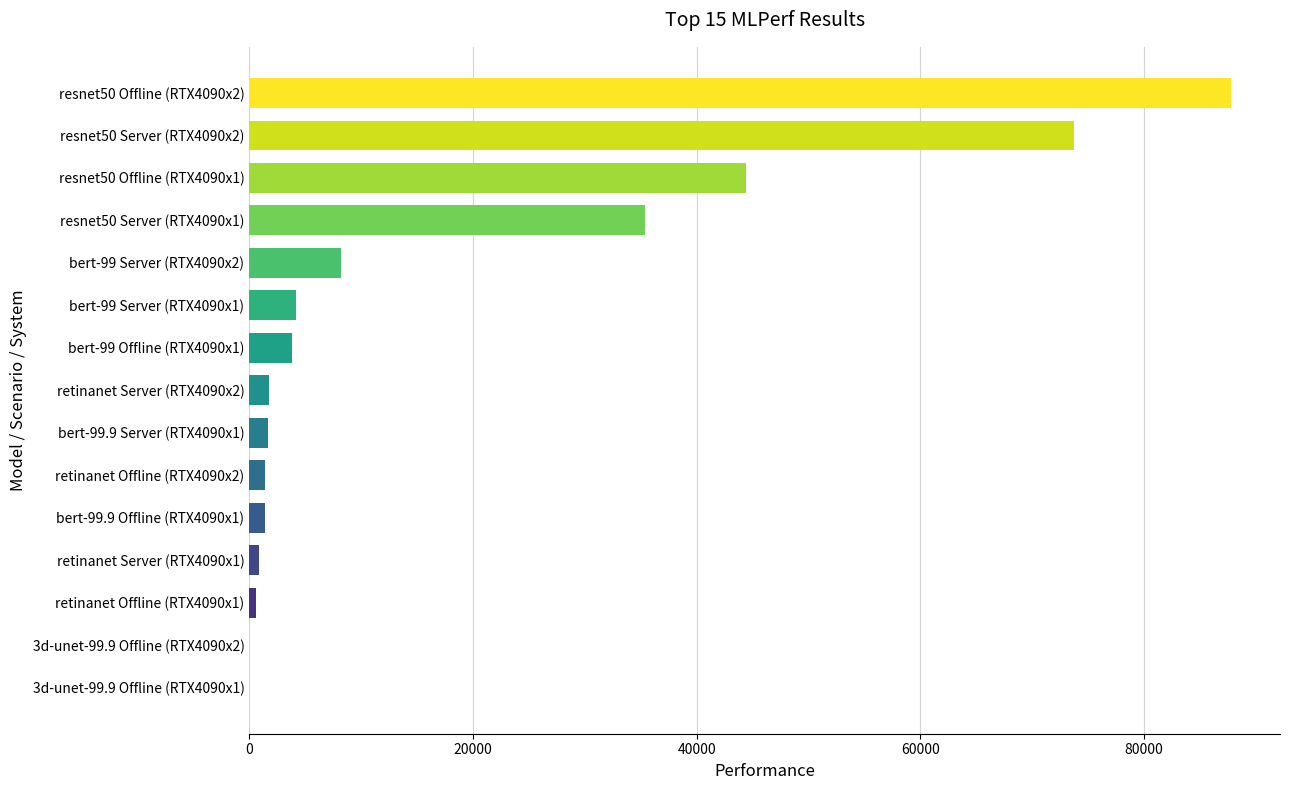

Which has a higher value, bert-99 Server (RTX4090x2) or bert-99 Offline (RTX4090x1)?

bert-99 Server (RTX4090x2)